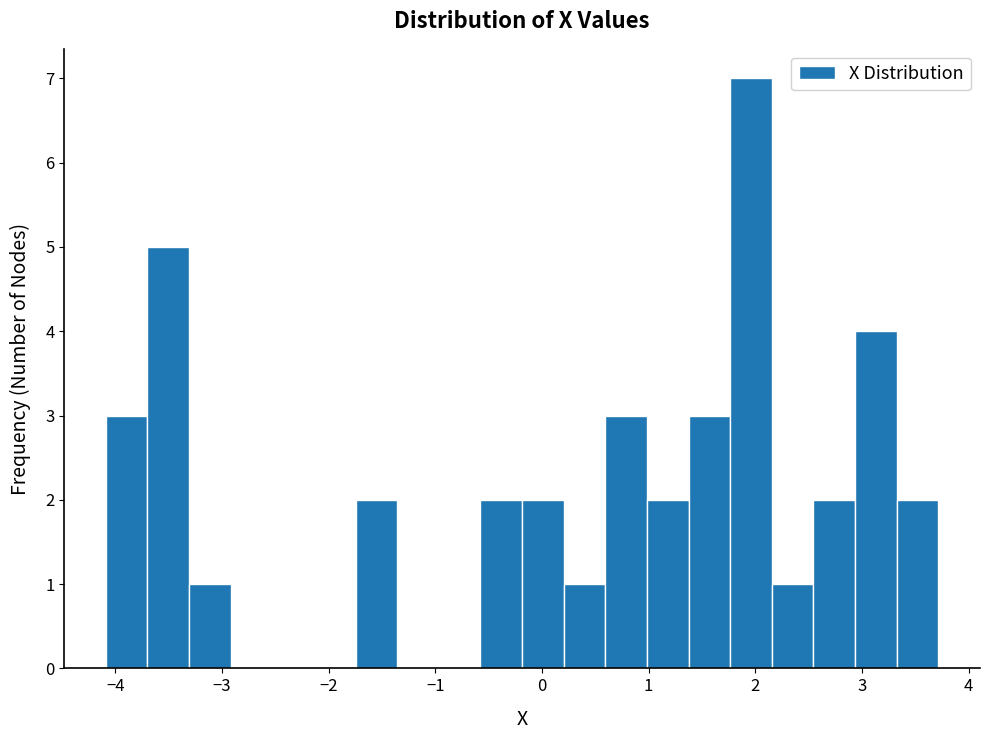

Around what value on the x-axis is the tallest bar? Give the approximate position of its centre, as read against the axis.

2.0